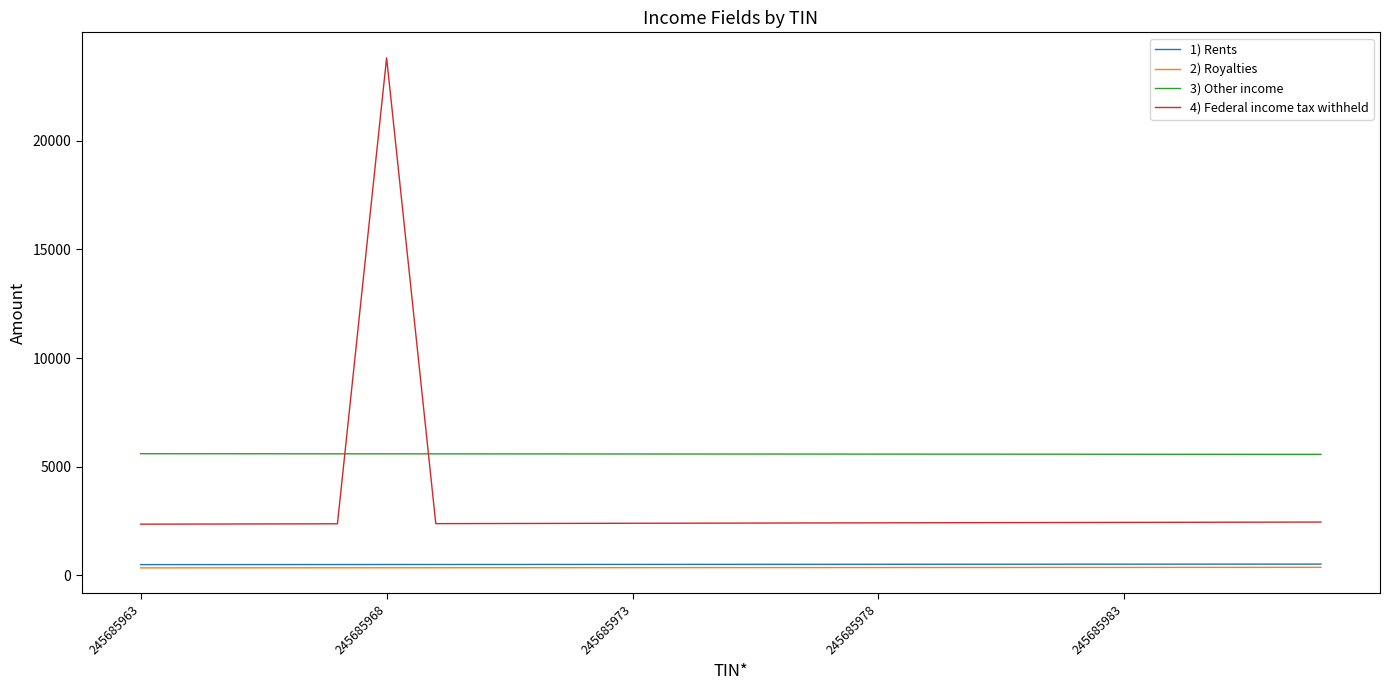

Which series has the largest total across all categories?

3) Other income